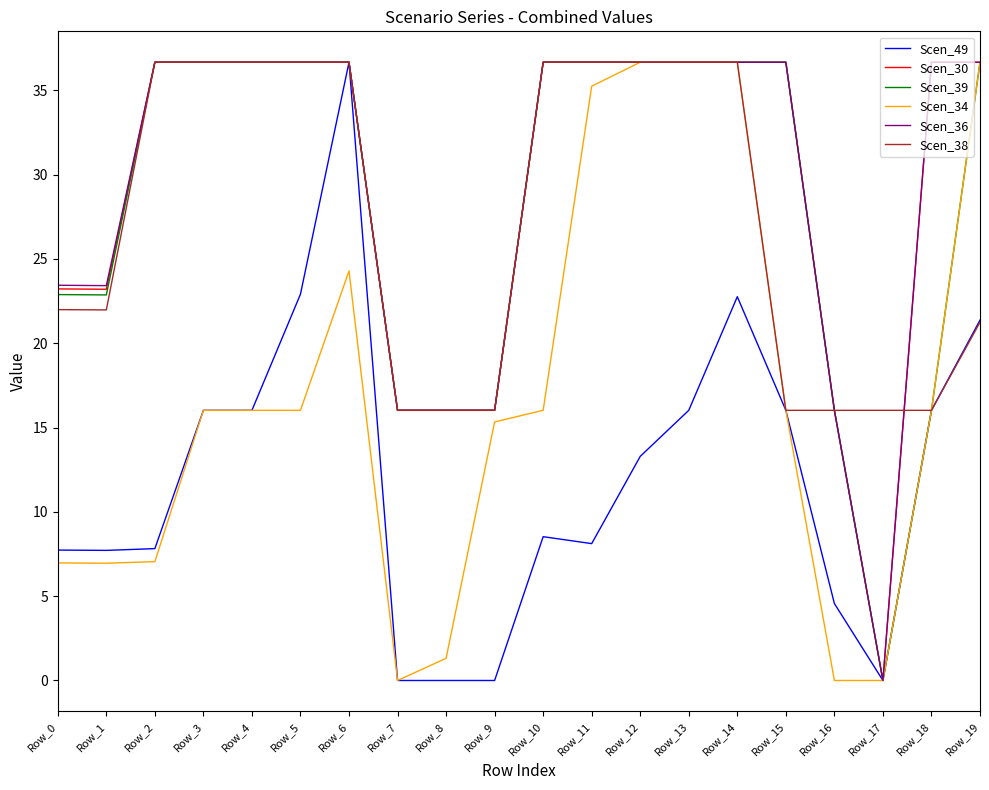

What is the maximum value for Scen_39?

36.7